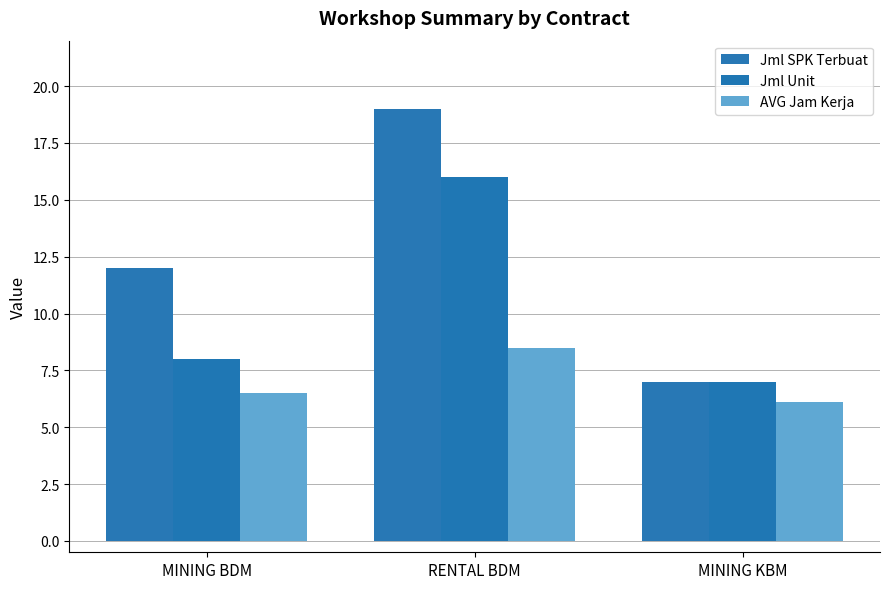

What value does the AVG Jam Kerja series have at MINING KBM?

6.1